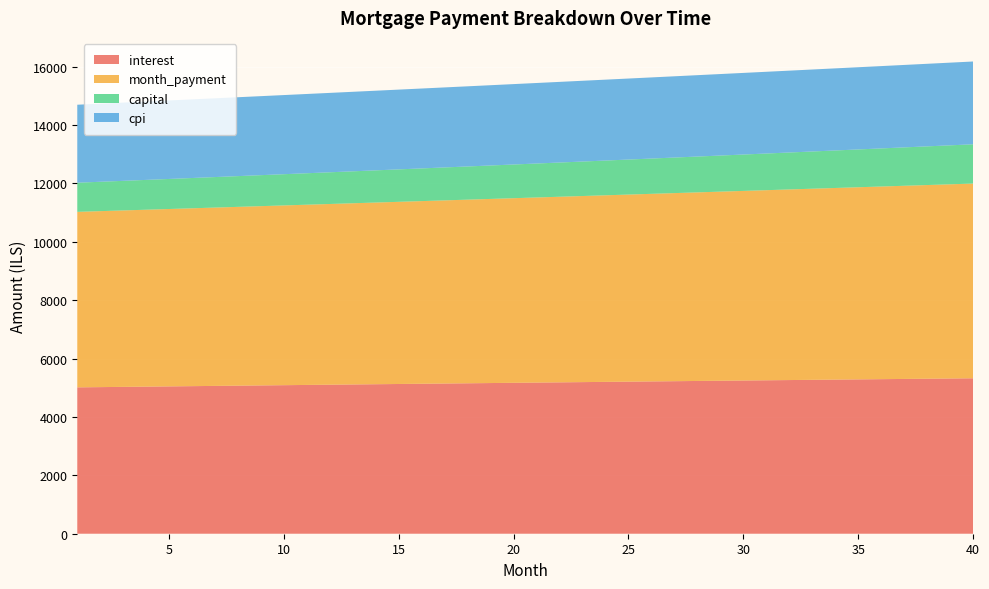

Reading right to left, list all the values displayed in this chart.

interest: 5324.2	5316.8	5309.2	5301.7	5294.1	5286.5	5278.9	5271.2	5263.5	5255.8	5248.1	5240.3	5232.5	5224.6	5216.8	5208.9	5201.0	5193.1	5185.1	5177.2	5169.2	5161.1	5153.1	5145.0	5137.0	5128.8	5120.7	5112.6	5104.4	5096.2	5088.0	5079.8	5071.5	5063.3	5055.0	5046.7	5038.4	5030.0	5021.7	5013.3
month_payment: 6669.4	6651.7	6634.0	6616.4	6598.8	6581.2	6563.7	6546.3	6528.8	6511.5	6494.2	6476.9	6459.7	6442.5	6425.4	6408.3	6391.2	6374.2	6357.3	6340.4	6323.5	6306.7	6289.9	6273.2	6256.5	6239.9	6223.3	6206.7	6190.2	6173.7	6157.3	6140.9	6124.6	6108.3	6092.1	6075.9	6059.7	6043.6	6027.5	6011.5
capital: 1345.2	1334.9	1324.8	1314.7	1304.6	1294.7	1284.8	1275.0	1265.3	1255.7	1246.1	1236.6	1227.2	1217.8	1208.6	1199.3	1190.2	1181.1	1172.1	1163.2	1154.3	1145.5	1136.8	1128.1	1119.5	1111.0	1102.5	1094.1	1085.8	1077.5	1069.3	1061.2	1053.1	1045.0	1037.1	1029.2	1021.3	1013.6	1005.8	998.2
cpi: 2836.0	2832.0	2828.1	2824.1	2820.1	2816.0	2812.0	2807.9	2803.8	2799.7	2795.6	2791.5	2787.4	2783.2	2779.1	2774.9	2770.7	2766.5	2762.3	2758.1	2753.8	2749.6	2745.3	2741.0	2736.7	2732.4	2728.1	2723.8	2719.5	2715.1	2710.8	2706.4	2702.0	2697.6	2693.2	2688.8	2684.4	2680.0	2675.6	2671.1